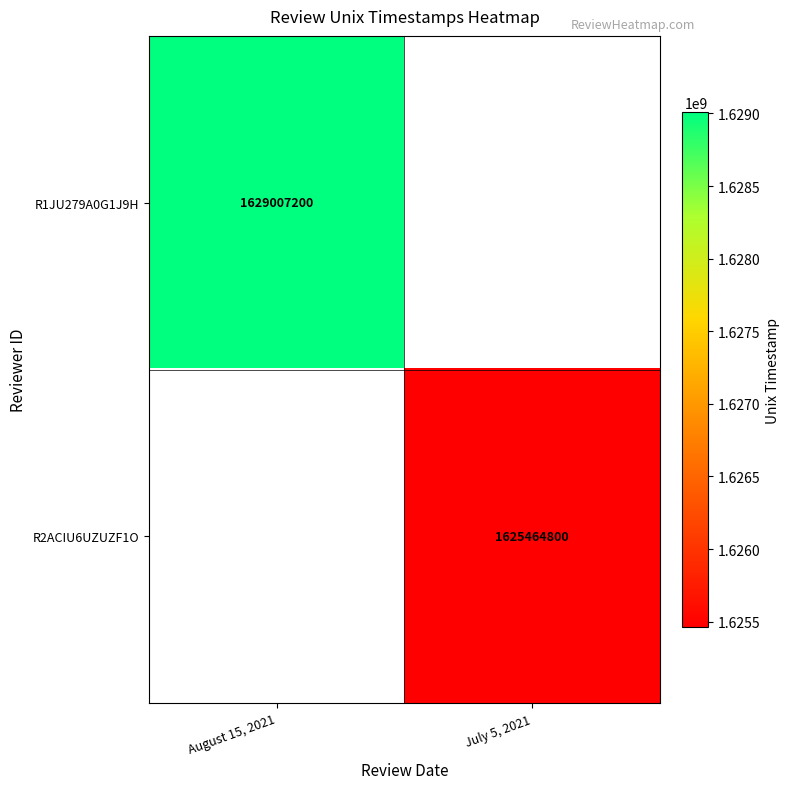

Is the value of R1JU279A0G1J9H at August 15, 2021 greater than the value of R2ACIU6UZUZF1O at July 5, 2021?

Yes